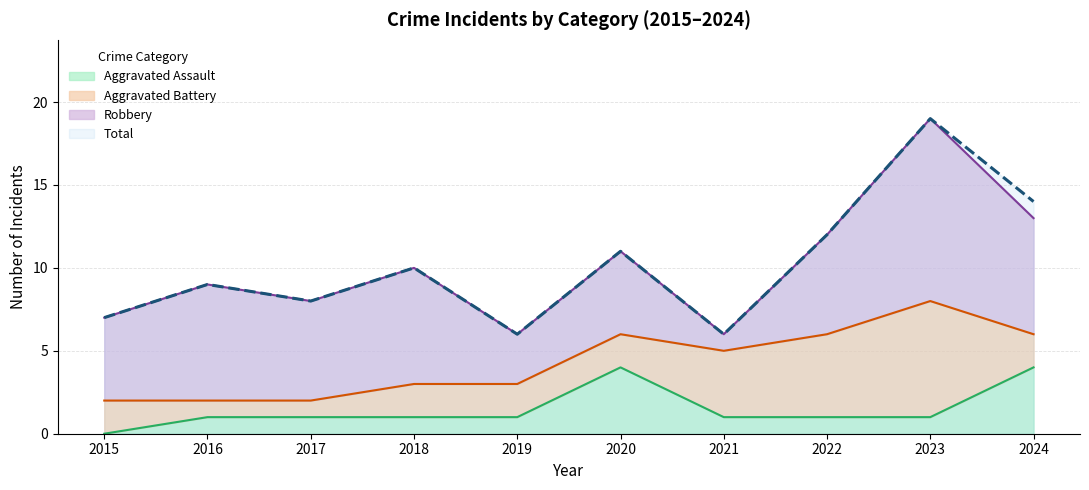

How many data points does each series have?

10